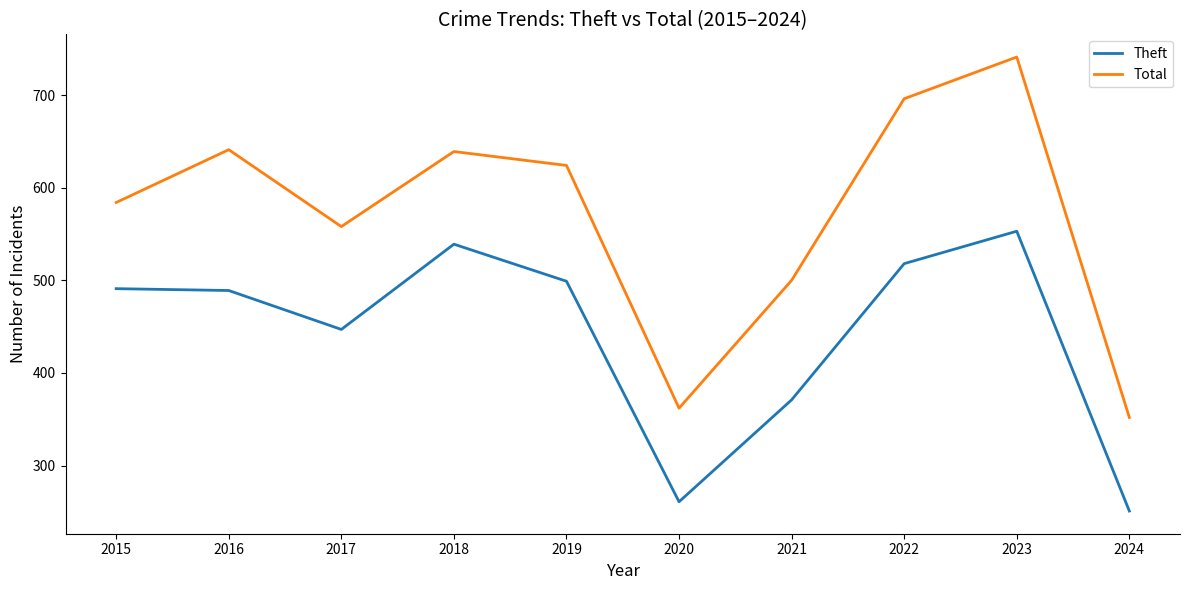

True or false: Theft and Total cross at least once.

False